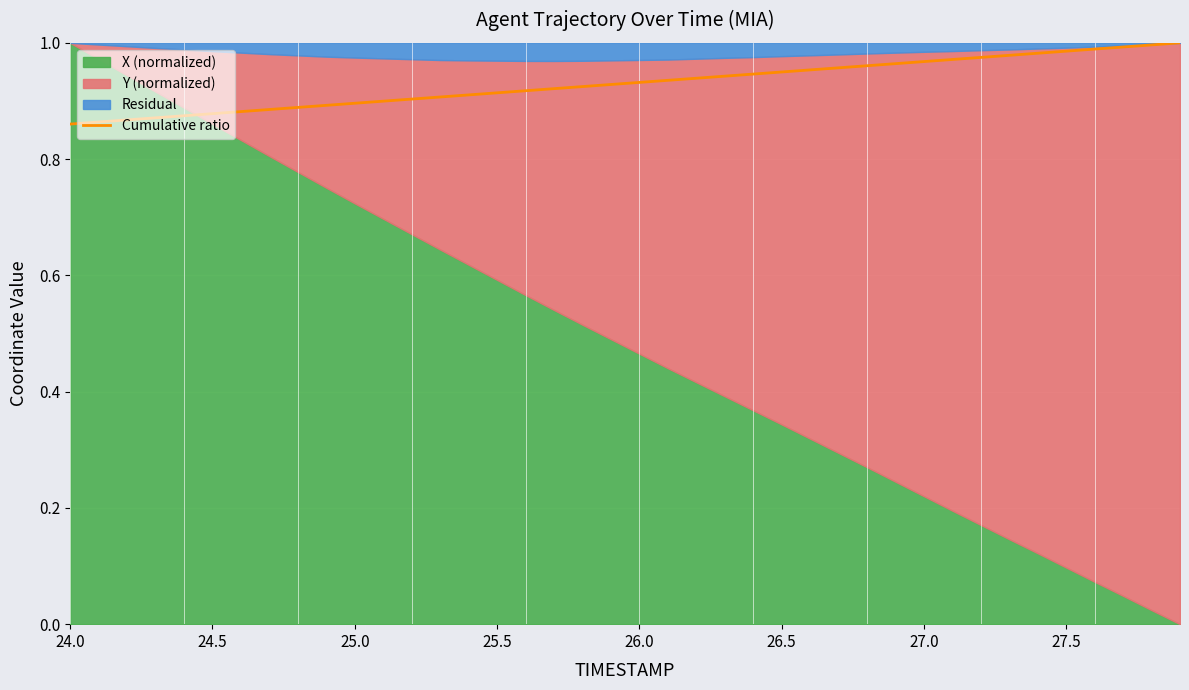

True or false: Cumulative ratio has a value of 1.5 at 25.5.

False